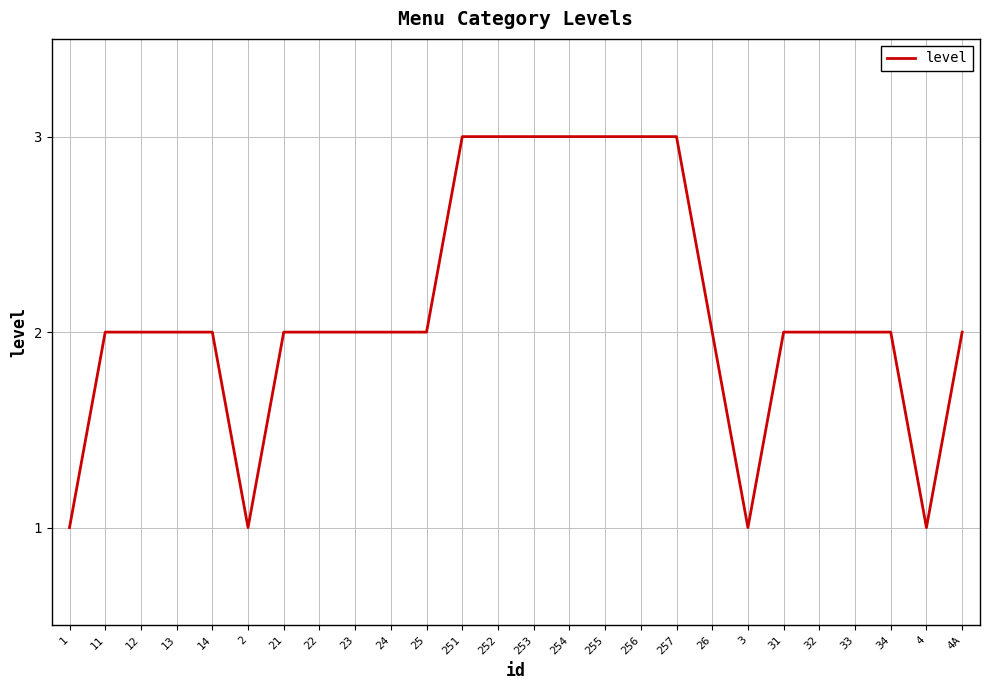

Count the values in the range 2 to 3.

22